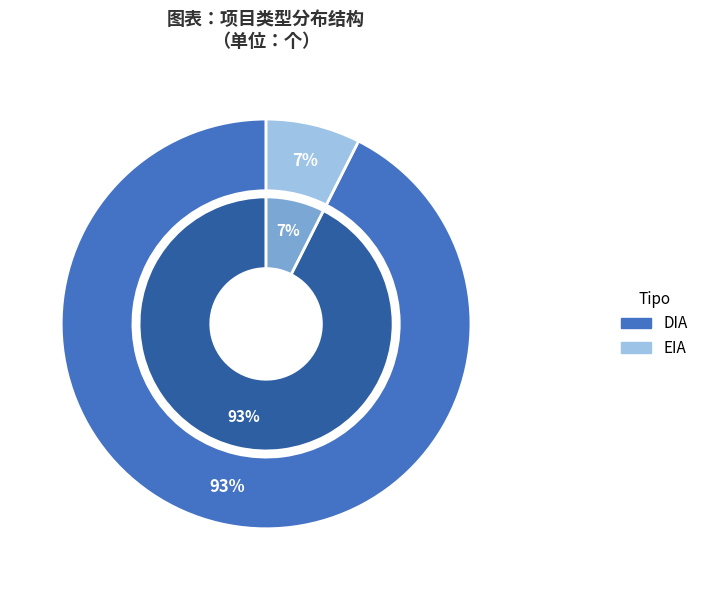

Which category has the smallest portion of the pie?

EIA